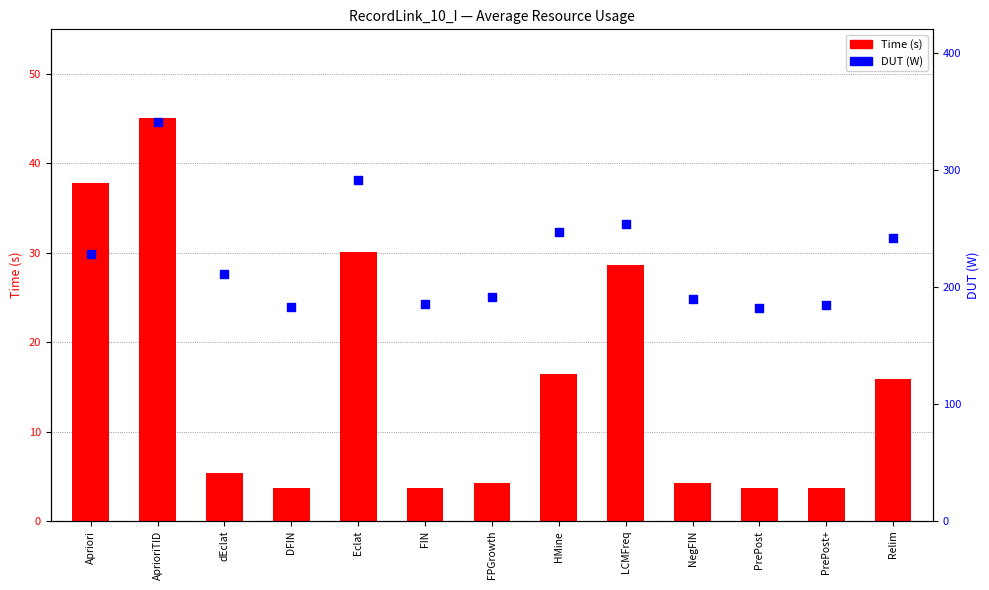

At how many categories does at least one series exceed 12?

13